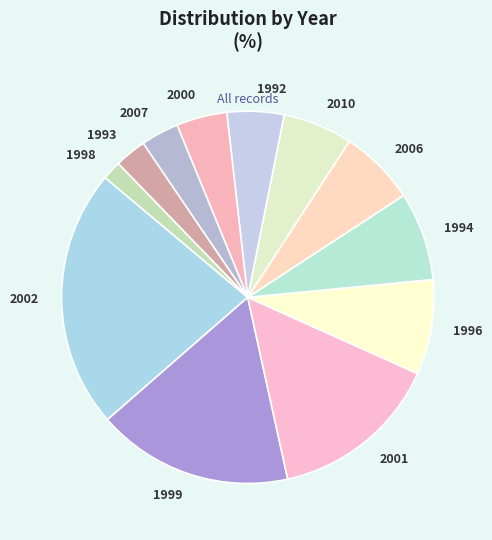

How many segments does this pie chart have?

12